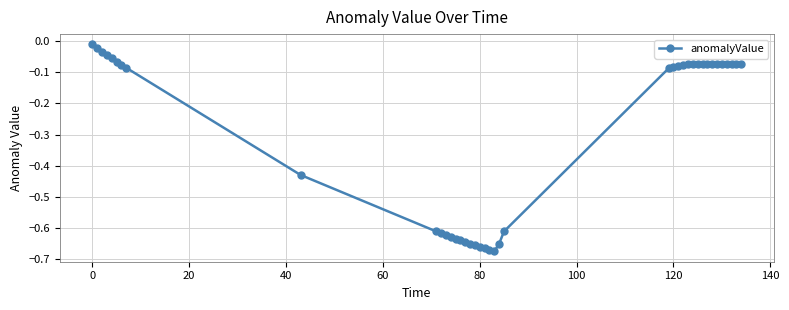

What is the difference between the maximum and second lowest values?

0.7